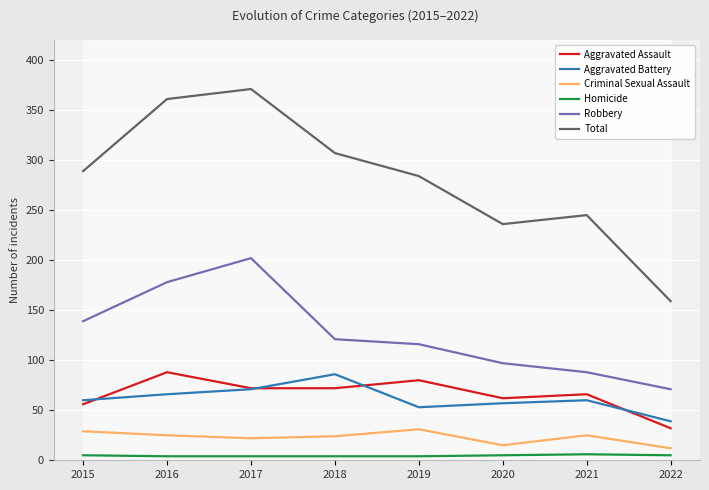

Rank the series by their maximum value, from lowest to highest.

Homicide, Criminal Sexual Assault, Aggravated Battery, Aggravated Assault, Robbery, Total